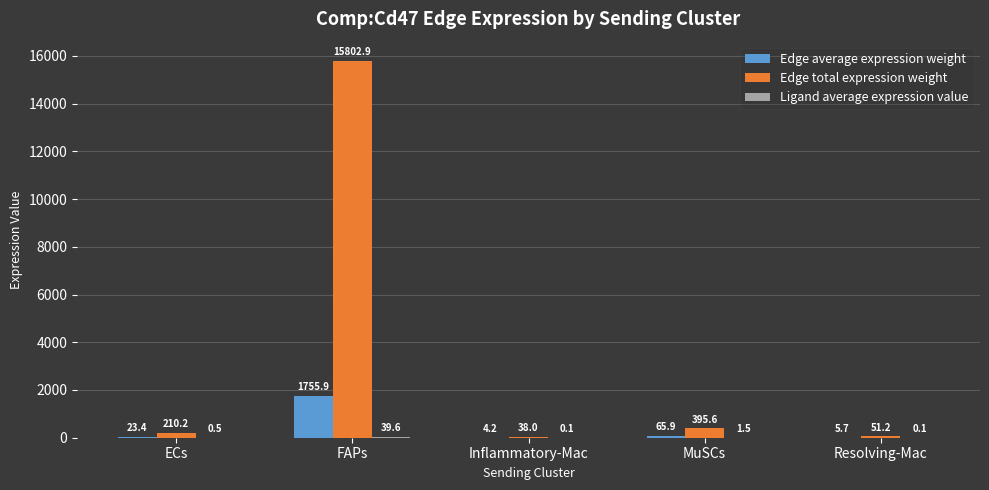

The Edge total expression weight series shows 395.6 at MuSCs. True or false?

True